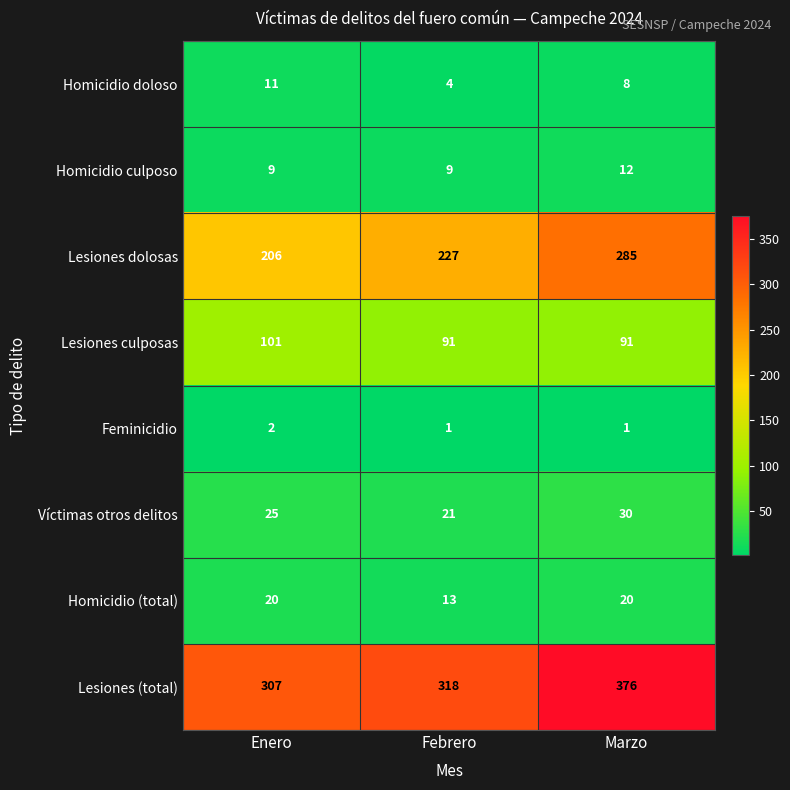

Is it true that Víctimas otros delitos equals 25 at Enero?

True